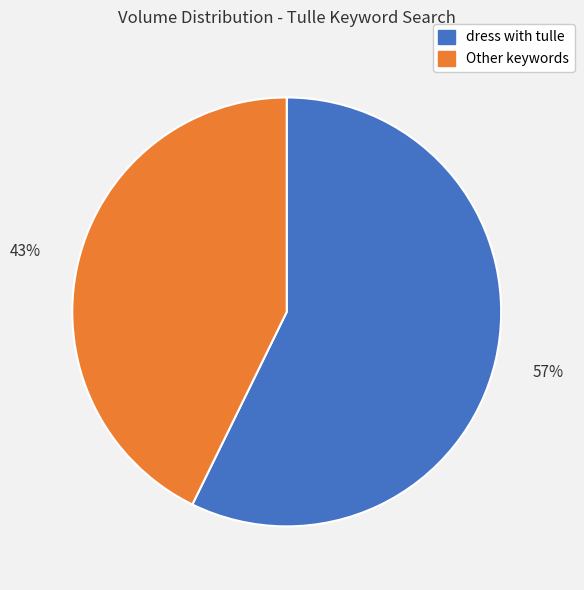

Is there a majority slice in this chart?

Yes